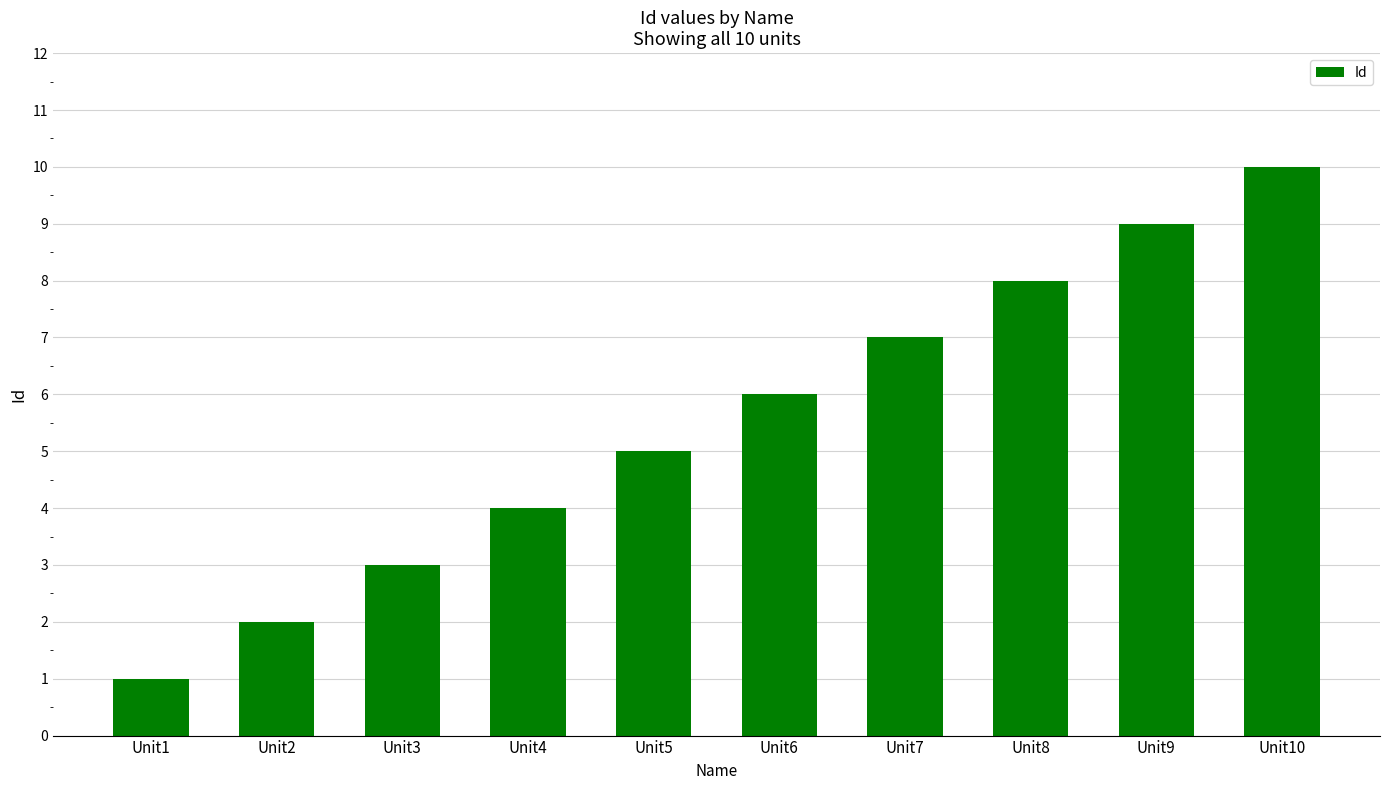

Between Unit9 and Unit4, which is larger?

Unit9